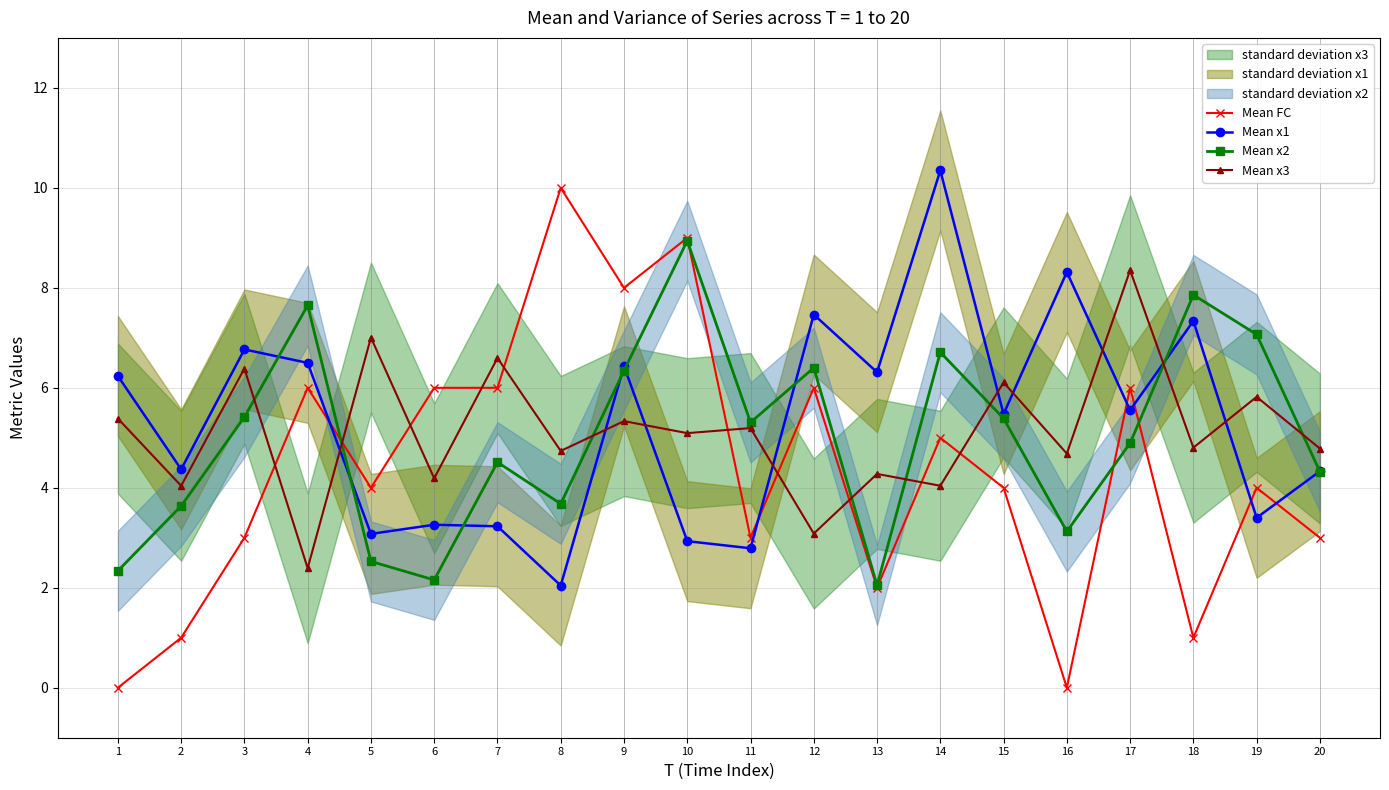

Reading left to right, transcribe all the data shown in this chart.

Mean FC: 0.0	1.0	3.0	6.0	4.0	6.0	6.0	10.0	8.0	9.0	3.0	6.0	2.0	5.0	4.0	0.0	6.0	1.0	4.0	3.0
Mean x1: 6.2	4.4	6.8	6.5	3.1	3.3	3.2	2.0	6.4	2.9	2.8	7.5	6.3	10.3	5.5	8.3	5.6	7.3	3.4	4.3
Mean x2: 2.3	3.6	5.4	7.6	2.5	2.2	4.5	3.7	6.3	8.9	5.3	6.4	2.1	6.7	5.4	3.1	4.9	7.9	7.1	4.3
Mean x3: 5.4	4.0	6.4	2.4	7.0	4.2	6.6	4.7	5.3	5.1	5.2	3.1	4.3	4.0	6.1	4.7	8.4	4.8	5.8	4.8